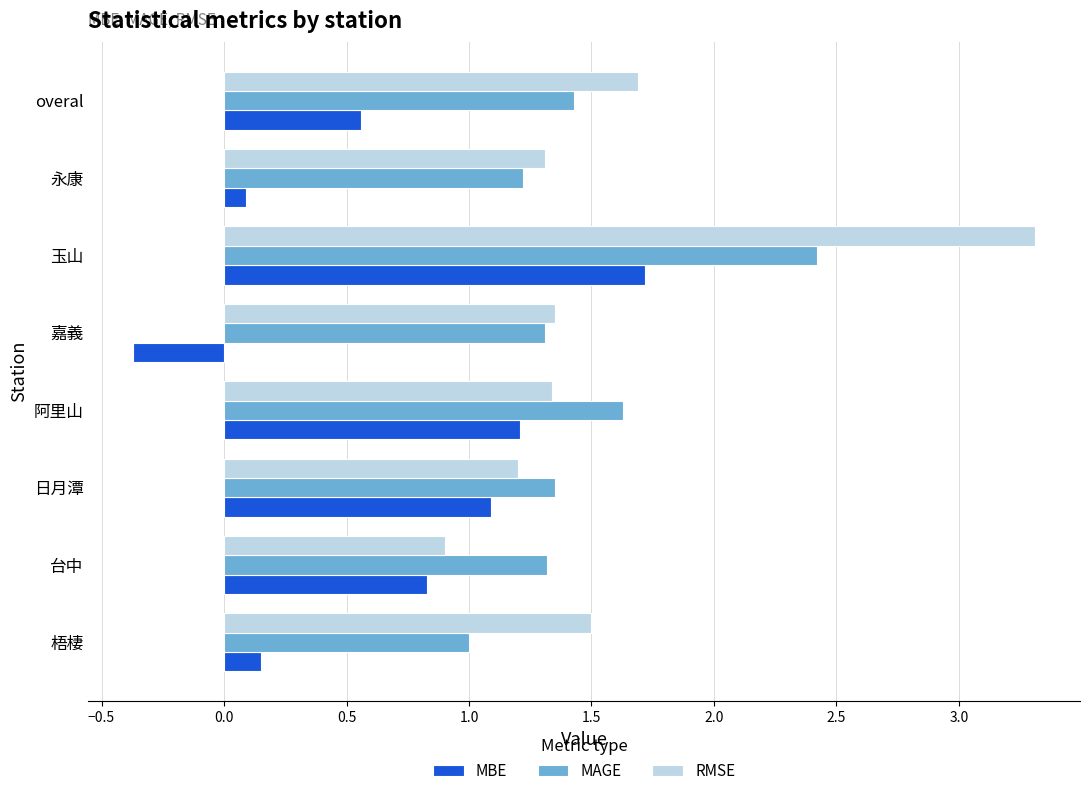

Which series has the largest total across all categories?

RMSE